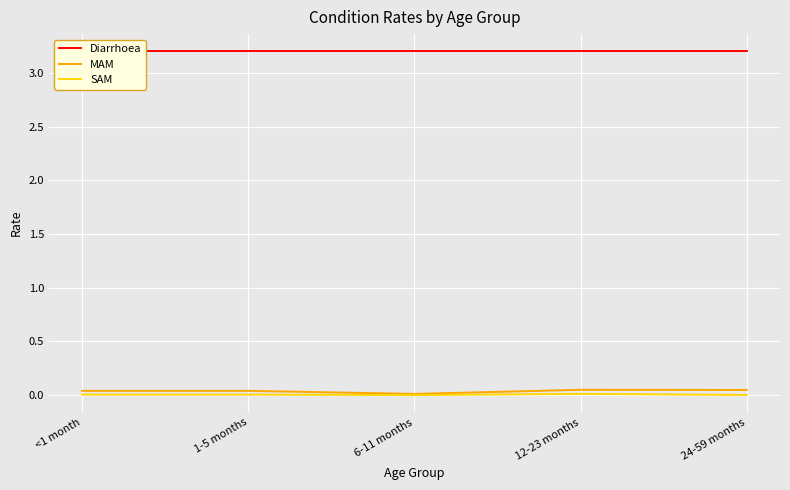

Is the value of Diarrhoea at <1 month greater than the value of SAM at <1 month?

Yes